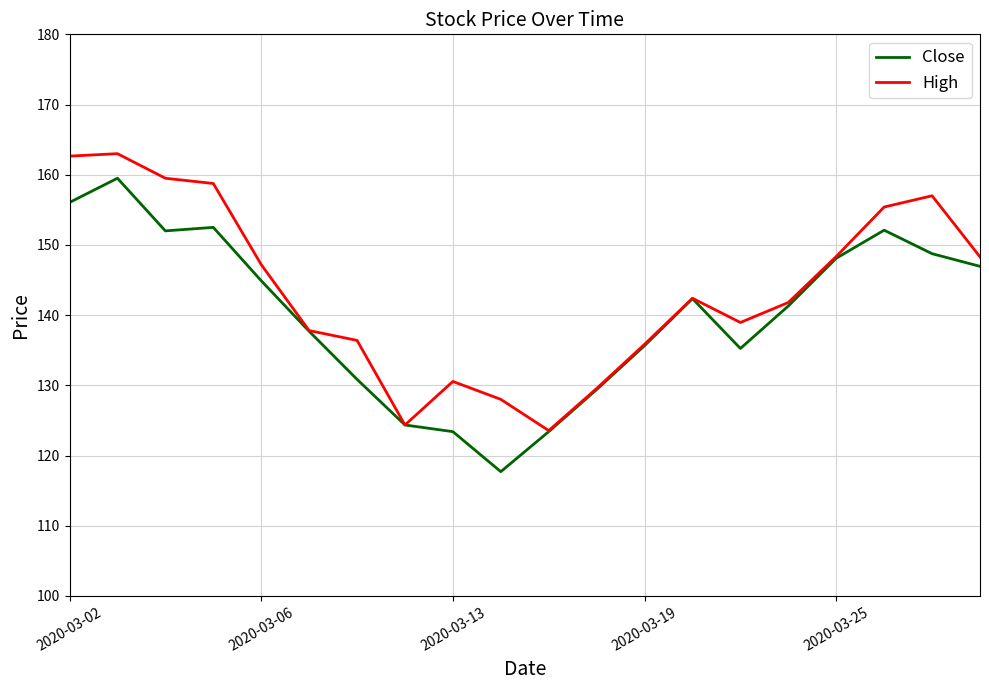

Rank the series by their maximum value, from highest to lowest.

High, Close